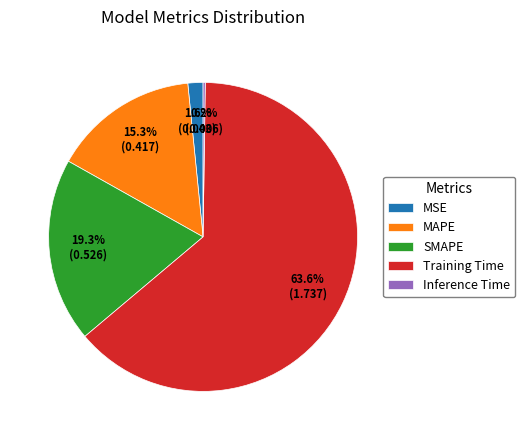

To the nearest percent, what is the average slice percentage?

20%